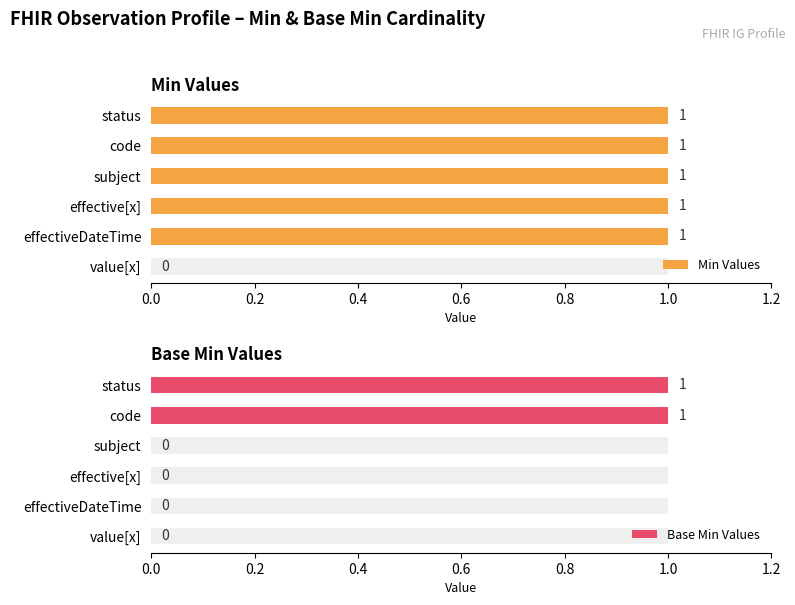

Reading left to right, list all the values displayed in this chart.

Min Values: 0.0=1	0.2=1	0.4=1	0.6=1	0.8=1	1.0=0
Base Min Values: 0.0=1	0.2=1	0.4=0	0.6=0	0.8=0	1.0=0